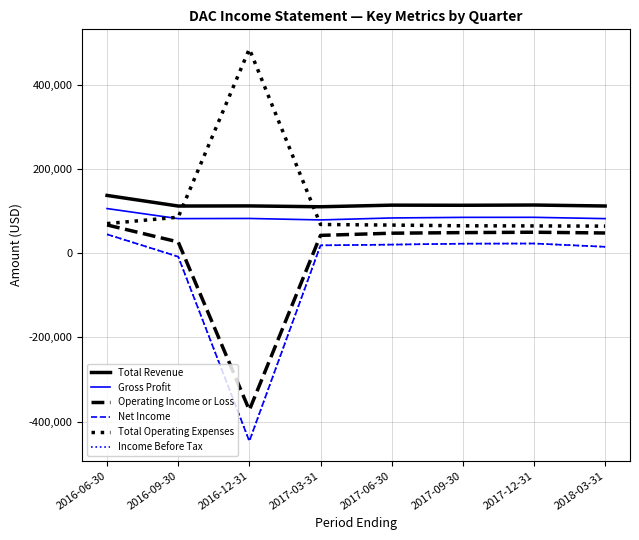

Which series has the widest spread of values?

Net Income